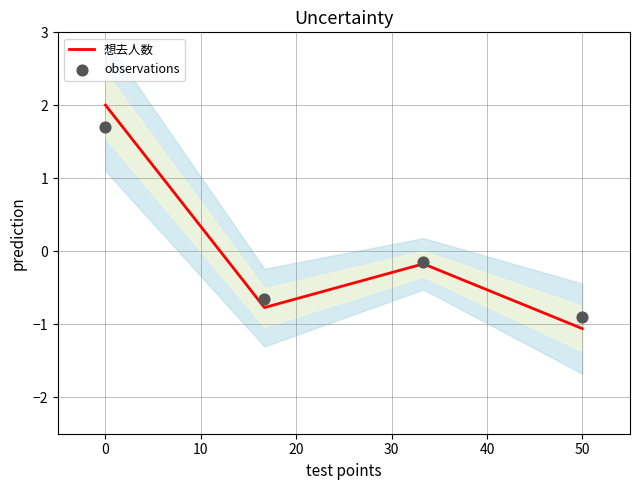

The 想去人数 series shows 2.6 at 0. True or false?

False